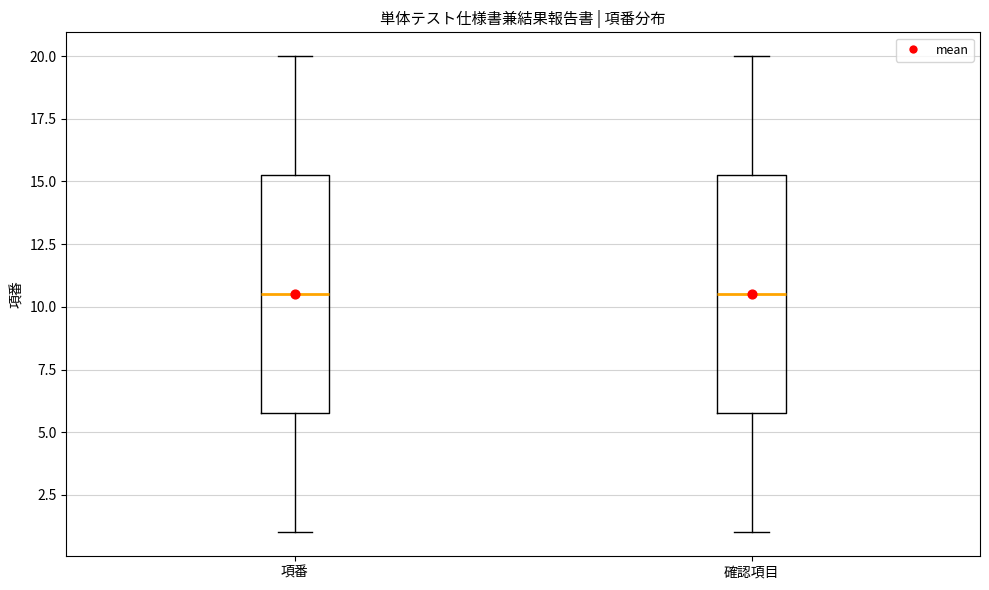

Reading left to right, transcribe this box plot: for each box, give where its median line is, the range the box spans, and where its two whiskers end, as read against the y-axis. The values are not printed on the chart, so give them approximately, as read against the axis.

項番: median 10.5, box 6.0 to 15.5, whiskers 1.0 to 20.0
確認項目: median 10.5, box 6.0 to 15.5, whiskers 1.0 to 20.0